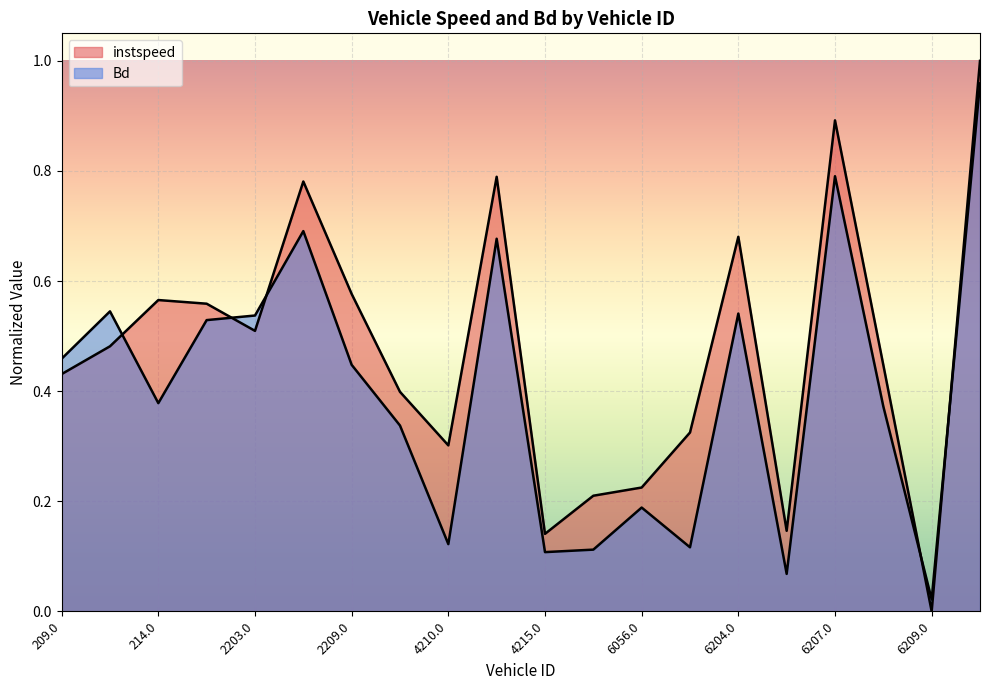

What is the sum of the instspeed values at 6056.0 and 4212.0?

1.0